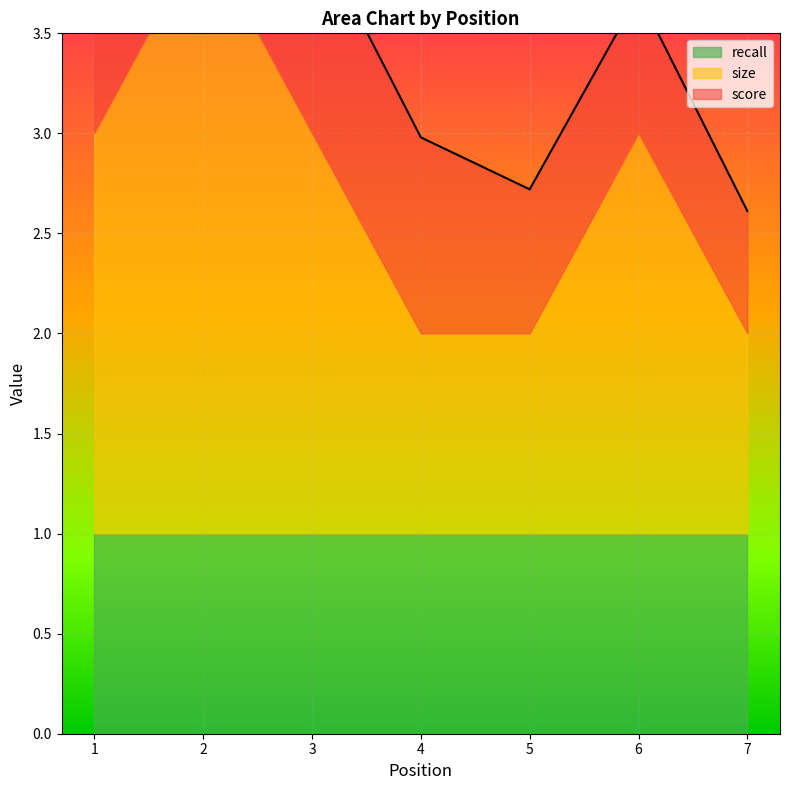

Count the number of data series in this chart.

3